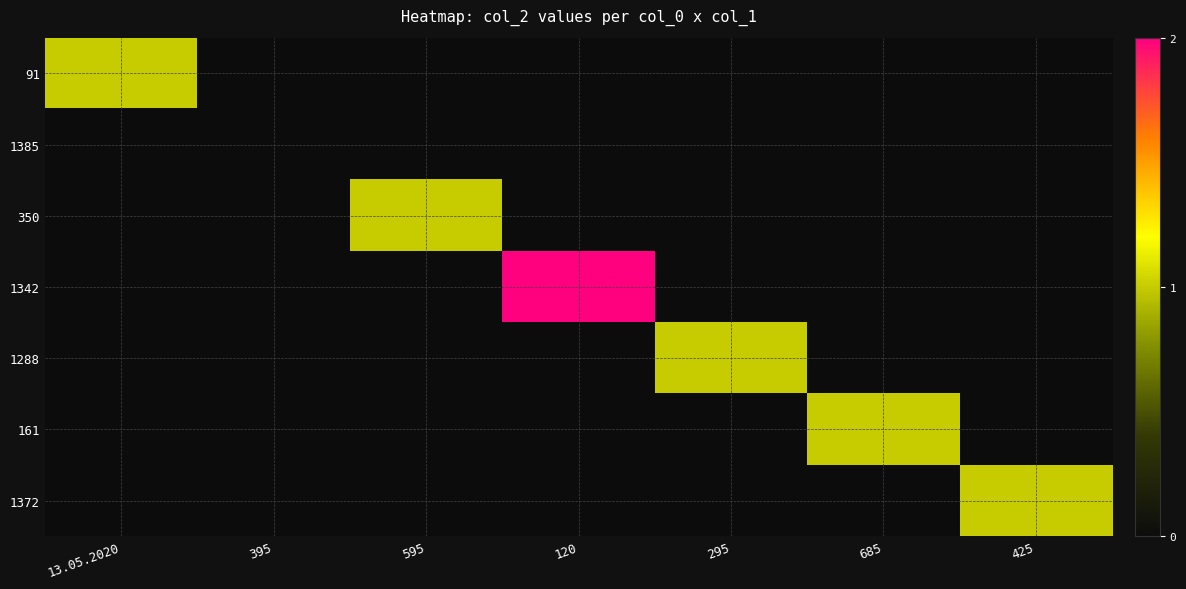

Reading left to right, what are all the values shown in this chart?

91: 13.05.2020=1	395=0	595=0	120=0	295=0	685=0	425=0
1385: 13.05.2020=0	395=0	595=0	120=0	295=0	685=0	425=0
350: 13.05.2020=0	395=0	595=1	120=0	295=0	685=0	425=0
1342: 13.05.2020=0	395=0	595=0	120=2	295=0	685=0	425=0
1288: 13.05.2020=0	395=0	595=0	120=0	295=1	685=0	425=0
161: 13.05.2020=0	395=0	595=0	120=0	295=0	685=1	425=0
1372: 13.05.2020=0	395=0	595=0	120=0	295=0	685=0	425=1